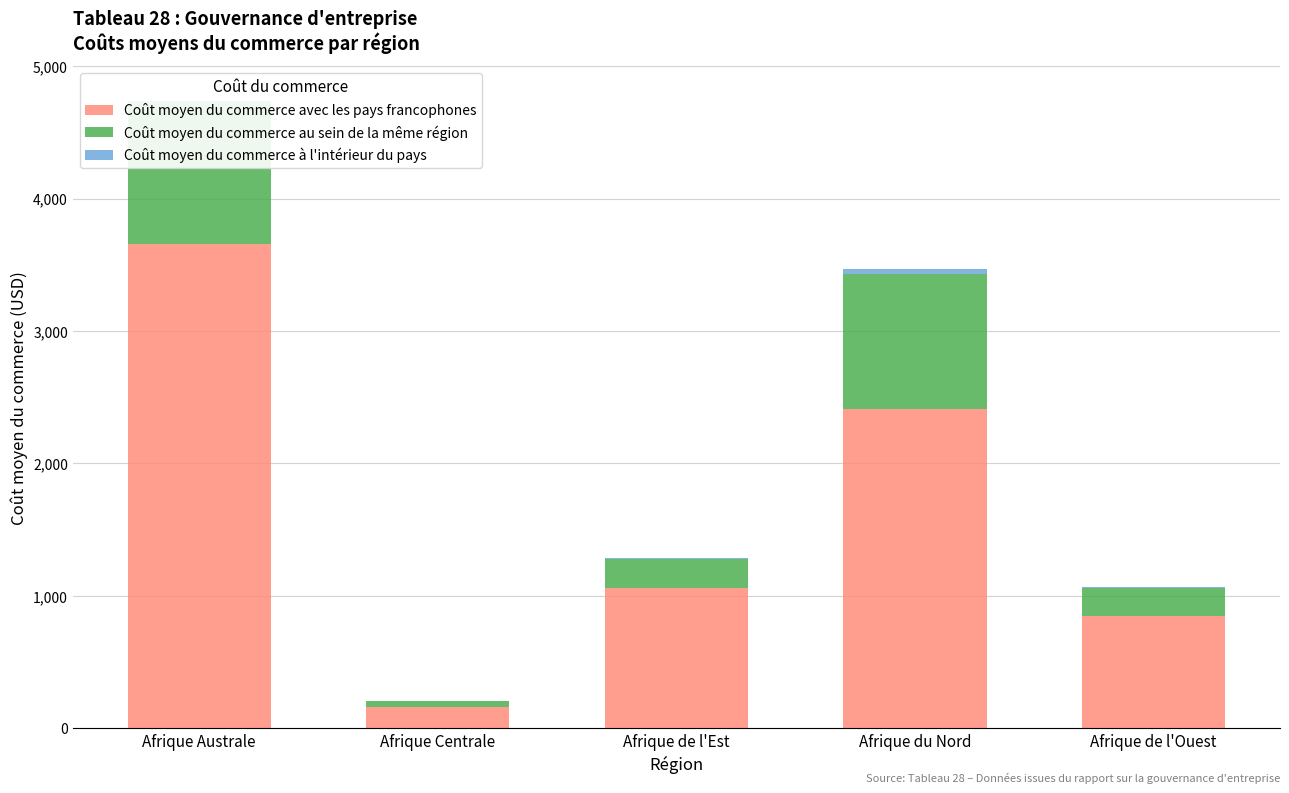

Reading left to right, list all the values displayed in this chart.

Coût moyen du commerce avec les pays francophones: Afrique Australe=3656	Afrique Centrale=158	Afrique de l'Est=1059	Afrique du Nord=2409	Afrique de l'Ouest=850
Coût moyen du commerce au sein de la même région: Afrique Australe=1060	Afrique Centrale=48	Afrique de l'Est=220	Afrique du Nord=1018	Afrique de l'Ouest=210
Coût moyen du commerce à l'intérieur du pays: Afrique Australe=18	Afrique Centrale=1	Afrique de l'Est=5	Afrique du Nord=43	Afrique de l'Ouest=8